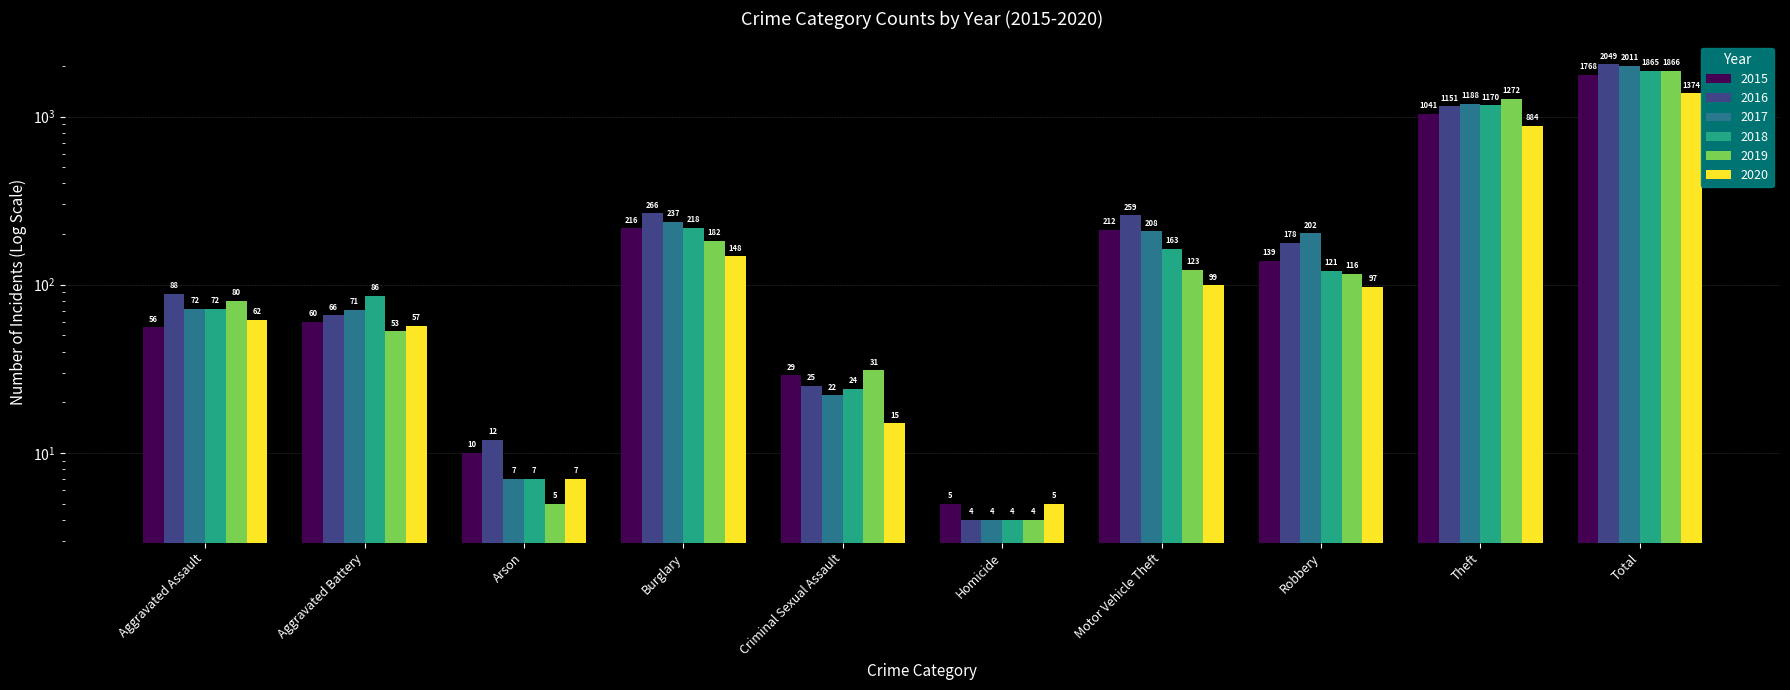

What position from the right is Burglary?

7